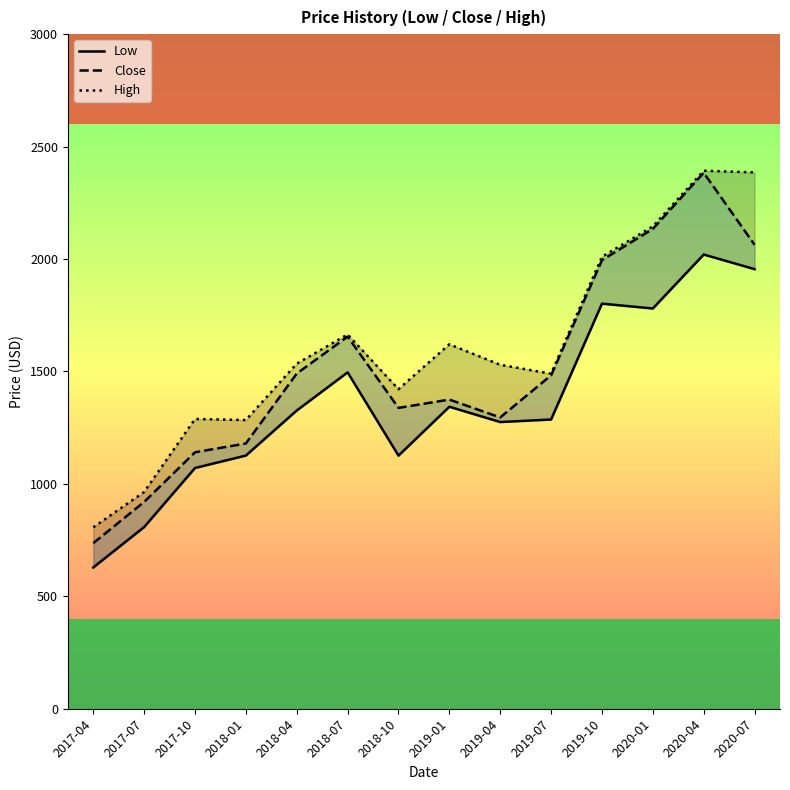

The Close series shows 1482.7 at 2019-07. True or false?

True